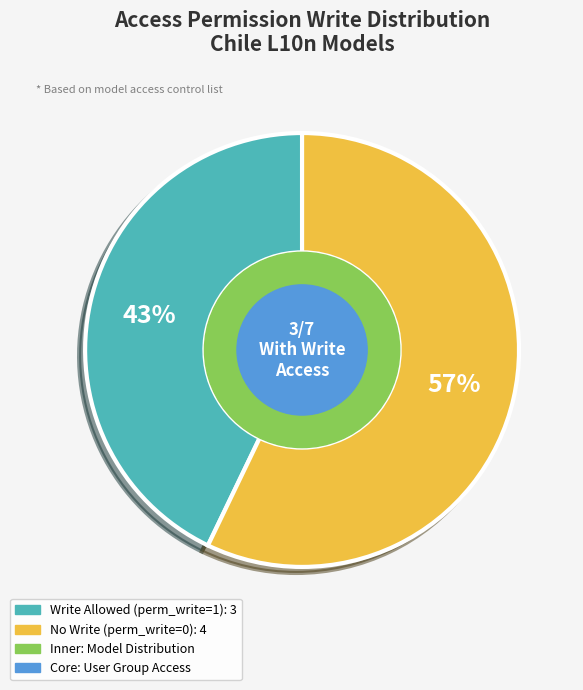

To the nearest percent, what is the average slice percentage?

50%